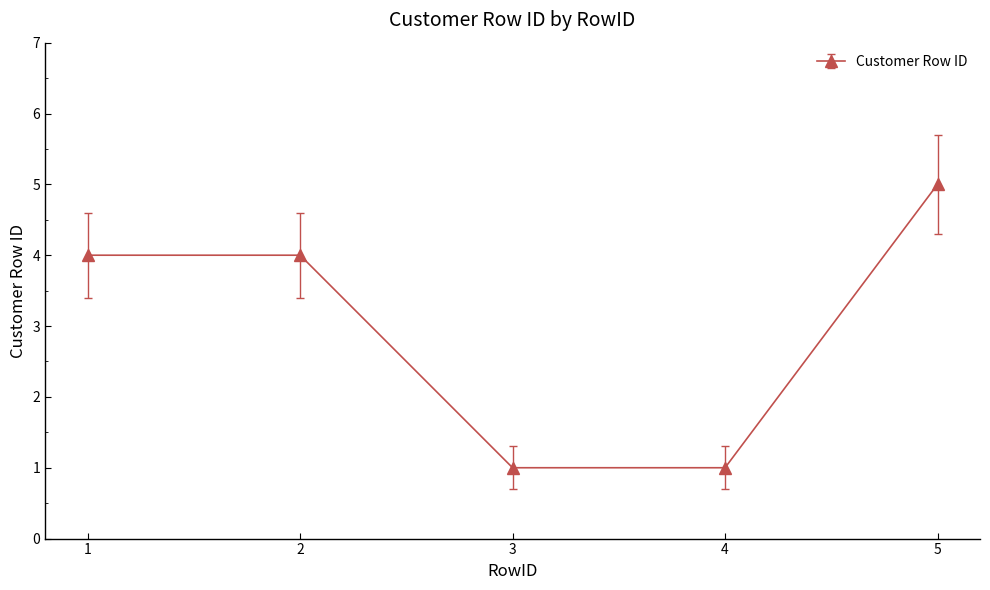

What is the minimum value shown in the chart?

1